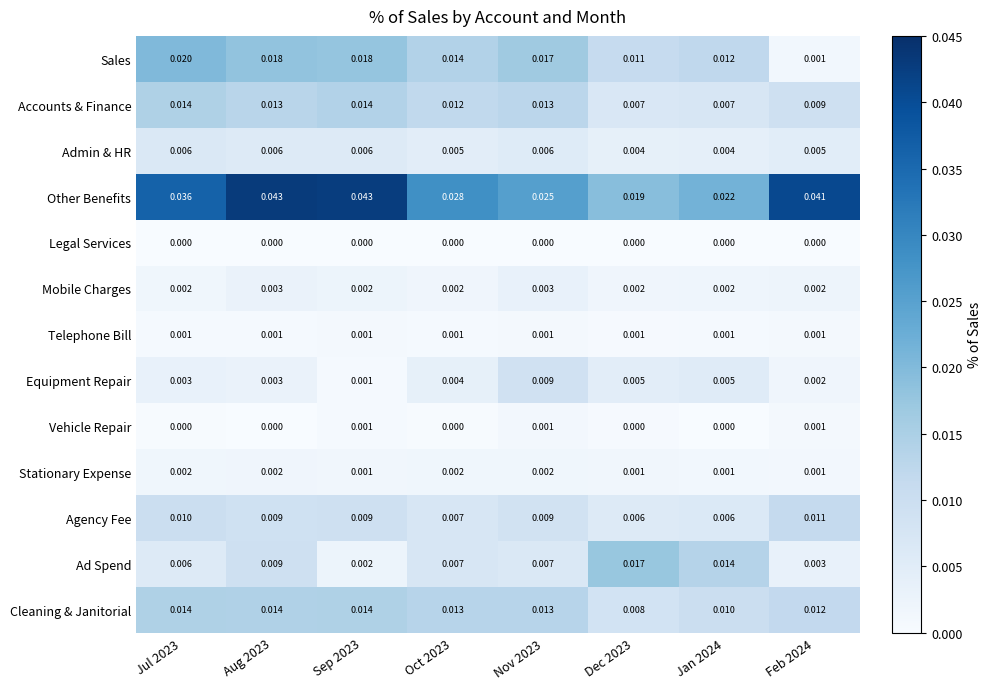

Which series has the largest total across all categories?

Other Benefits